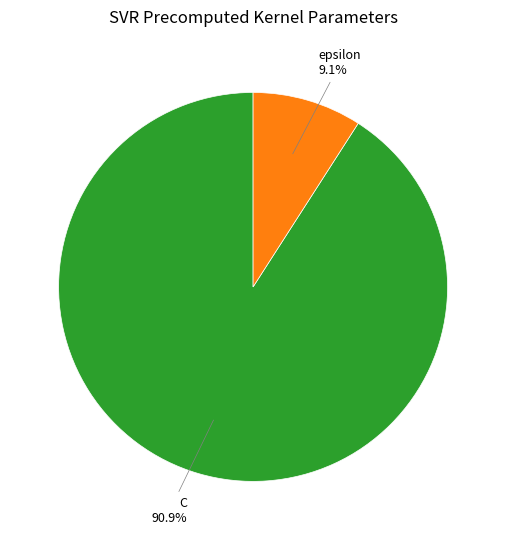

What percentage is the epsilon slice, to the nearest percent?

9%